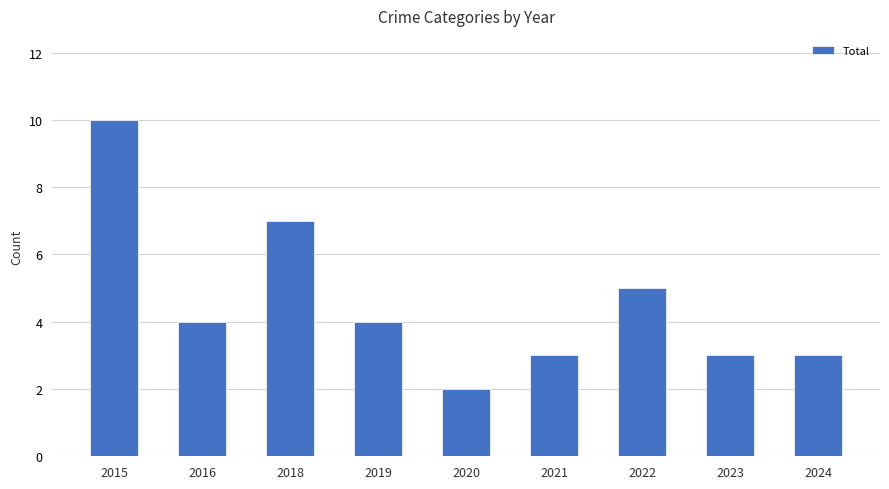

What is the sum of the values at 2015 and 2019?

14